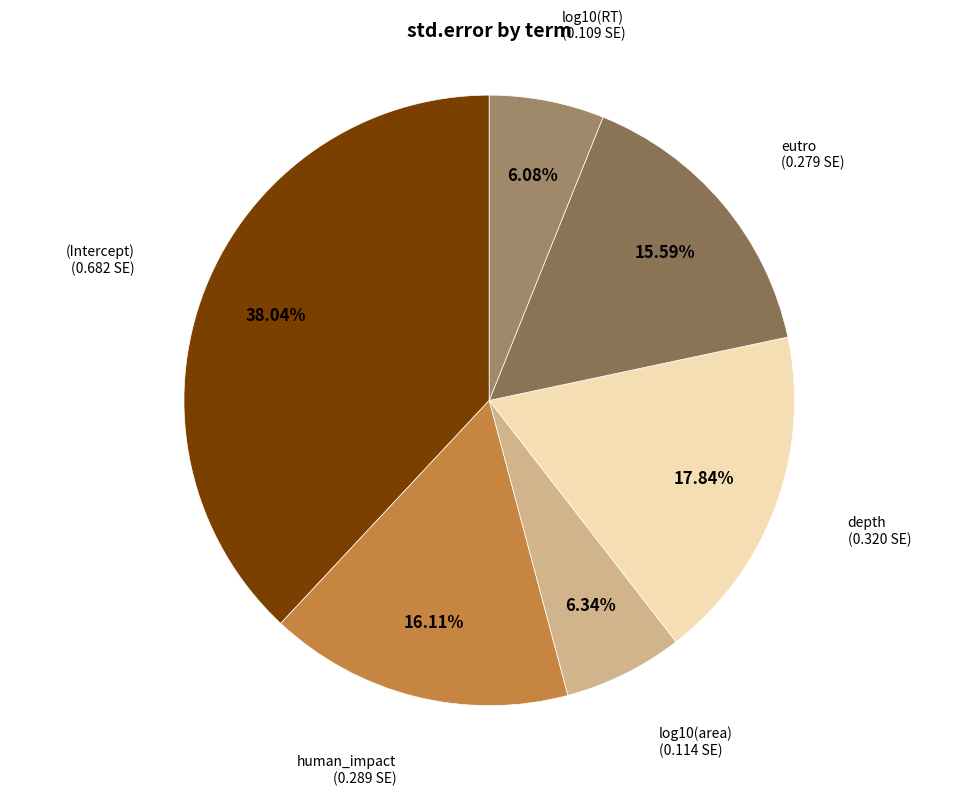

How many slices are in this pie chart?

6